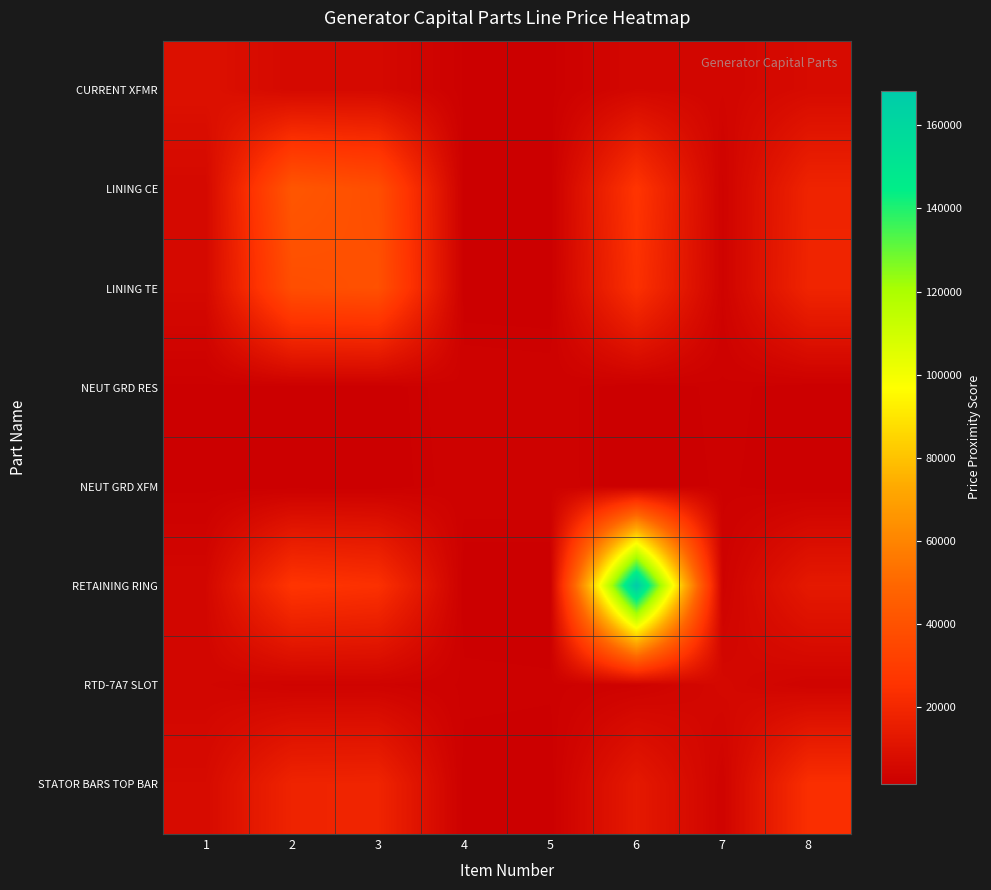

Reading left to right, what are all the values shown in this chart?

CURRENT XFMR: 1=9638.5	2=5926.7	3=5998.5	4=2065.5	5=1981.2	6=5095.3	7=4545.4	8=6798.6
LINING CE: 1=5926.7	2=41945.4	3=38188.2	4=1676.4	5=1617.4	6=26200.4	7=3243.1	8=18298.5
LINING TE: 1=5998.5	2=38188.2	3=39388.7	4=1683.9	5=1624.4	6=24304.2	7=3268.3	8=18724.6
NEUT GRD RES: 1=2065.5	2=1676.4	3=1683.9	4=3120.6	5=2967.8	6=1589.2	7=2413.2	8=1767.8
NEUT GRD XFM: 1=1981.2	2=1617.4	3=1624.4	4=2967.8	5=3017.6	6=1535.9	7=2306.3	8=1702.8
RETAINING RING: 1=5095.3	2=26200.4	3=24304.2	4=1589.2	5=1535.9	6=168277.2	7=2951.4	8=13370.1
RTD-7A7 SLOT: 1=4545.4	2=3243.1	3=3268.3	4=2413.2	5=2306.3	6=2951.4	7=5709.1	8=3549.0
STATOR BARS TOP BAR: 1=6798.6	2=18298.5	3=18724.6	4=1767.8	5=1702.8	6=13370.1	7=3549.0	8=23467.5